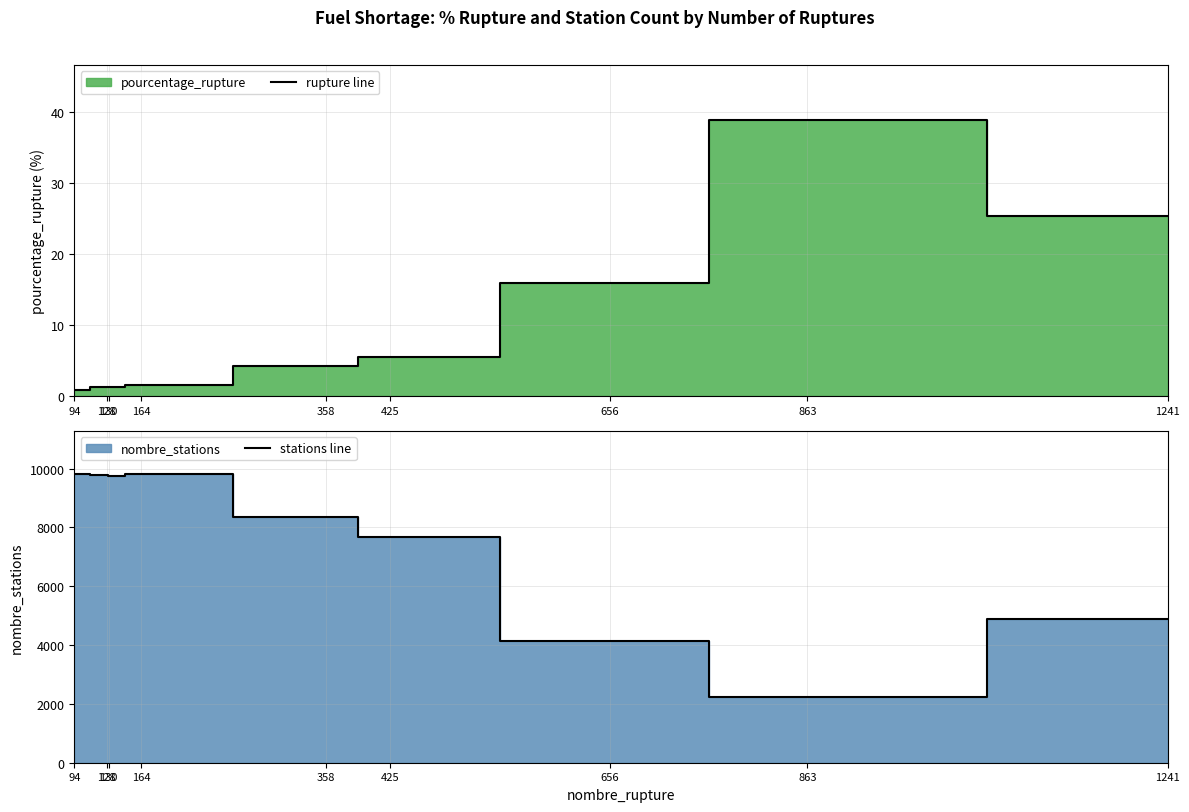

Is it true that rupture line equals 5.5 at 425?

True